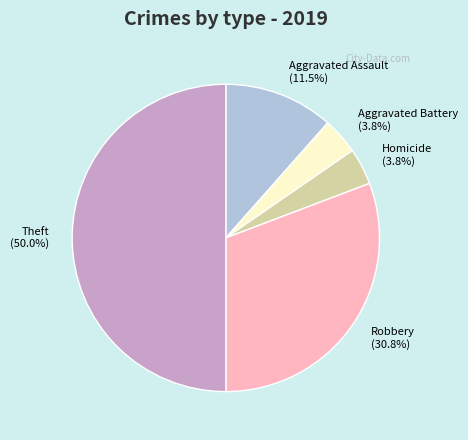

Which has a higher value, Homicide or Theft?

Theft